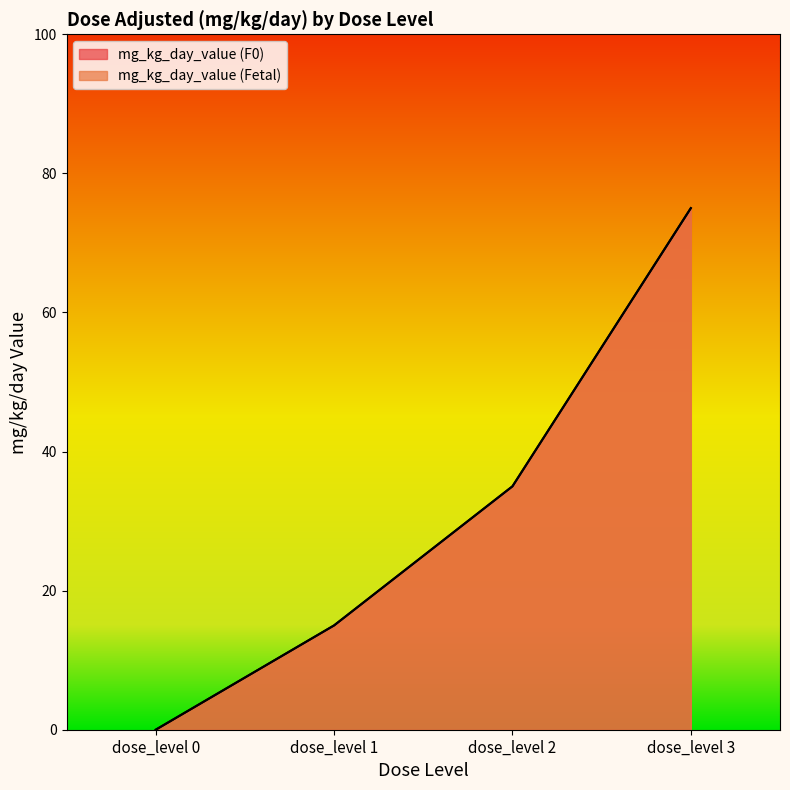

Rank the categories by mg_kg_day_value (Fetal) value from highest to lowest.

dose_level 3, dose_level 2, dose_level 1, dose_level 0